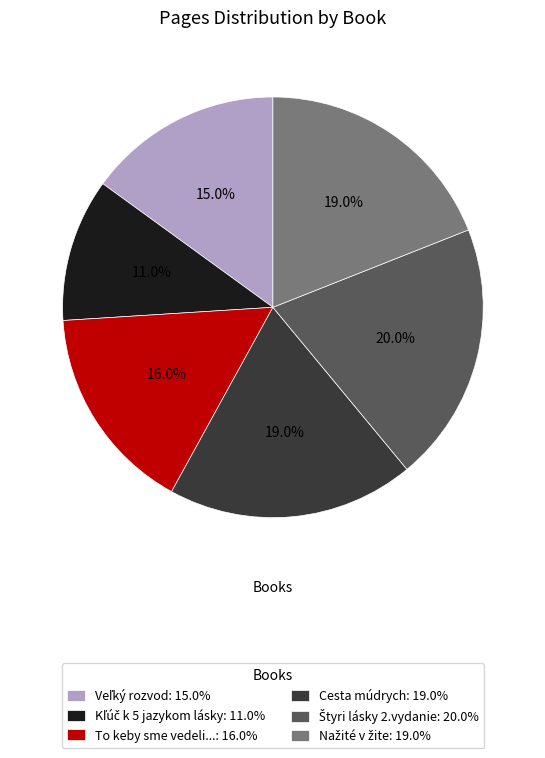

What percentage is NOT represented by To keby sme vedeli...: 16.0%?

84.0%